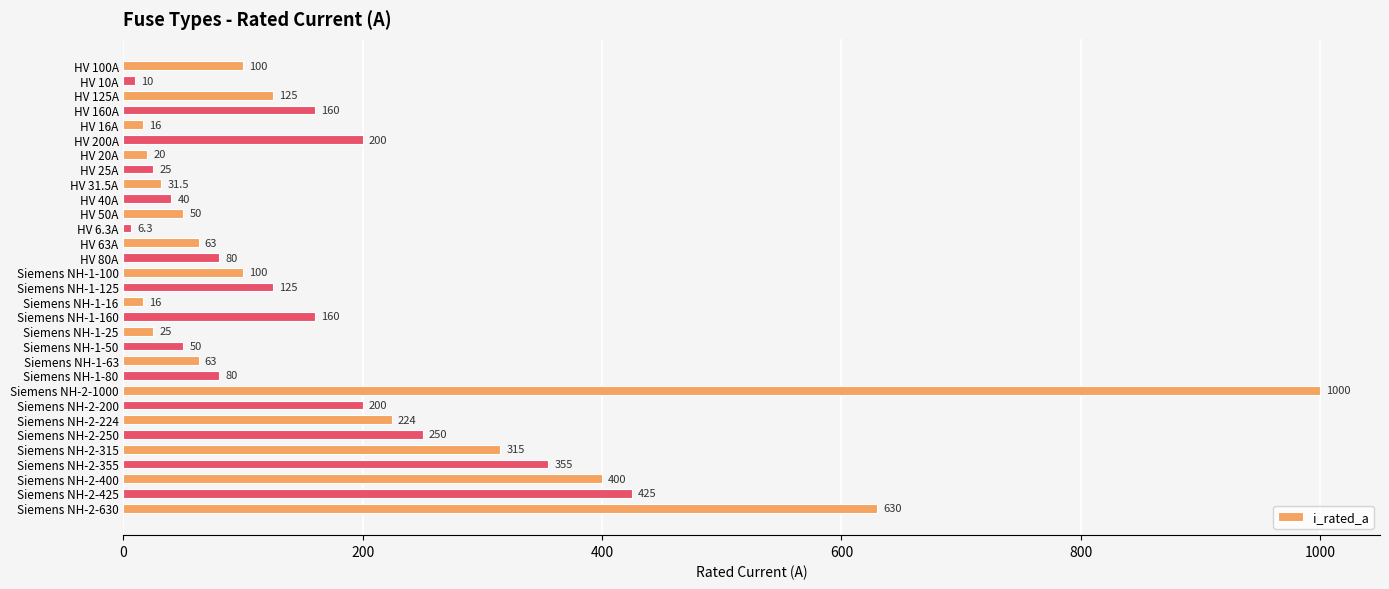

Which category has the lowest value across all series?

HV 6.3A